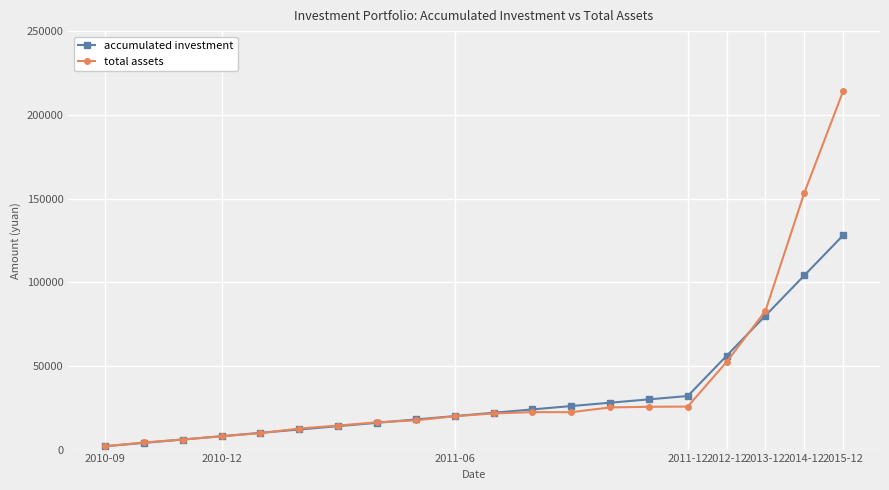

What is the value of the accumulated investment point at the 3rd from the left?

6000.0